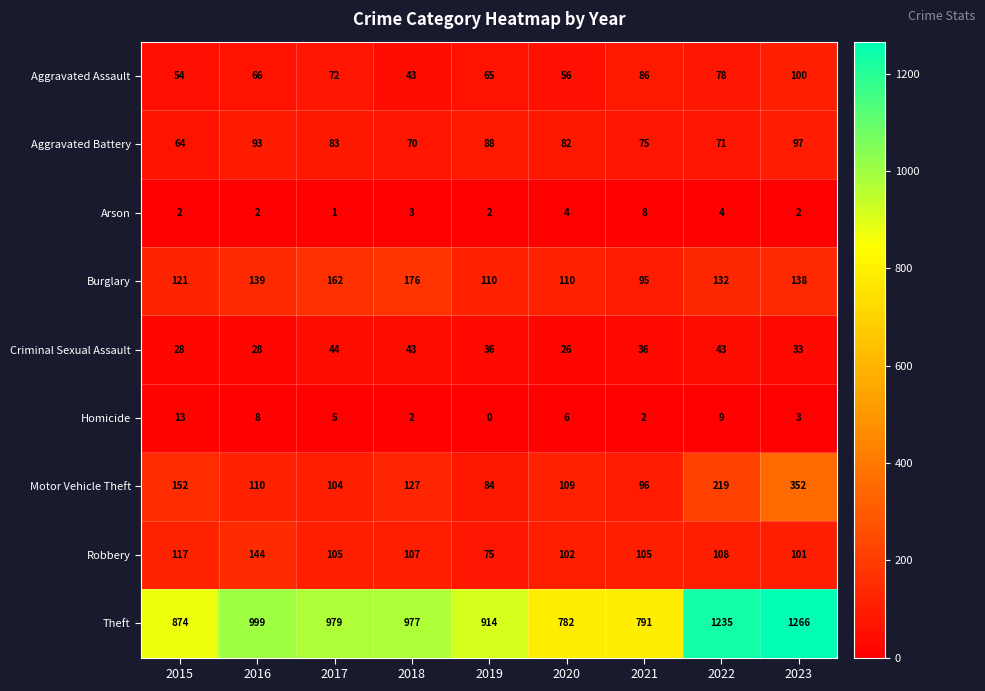

What is the difference between the Aggravated Battery values at 2017 and 2016?

10